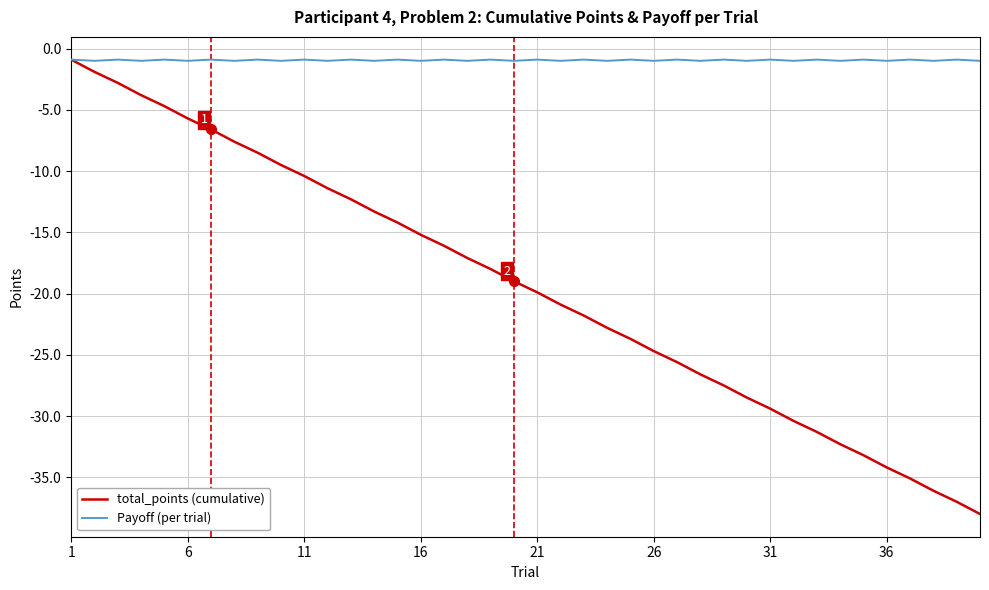

Which series has the largest total across all categories?

Payoff (per trial)